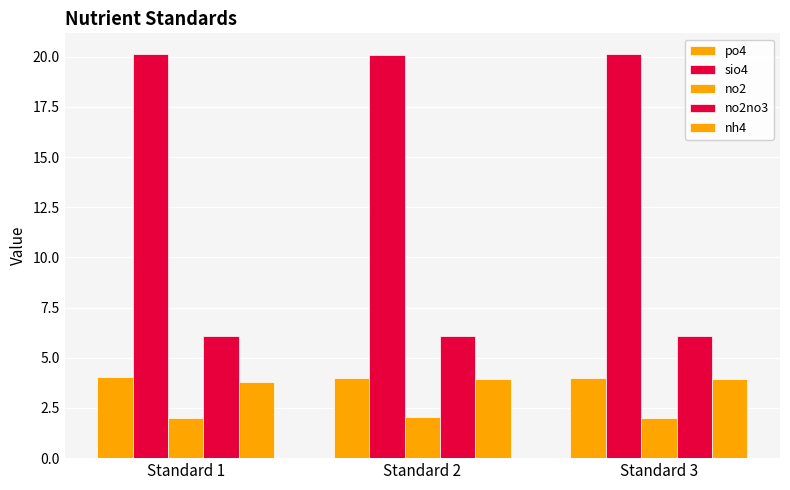

How many bars are there in each group?

5